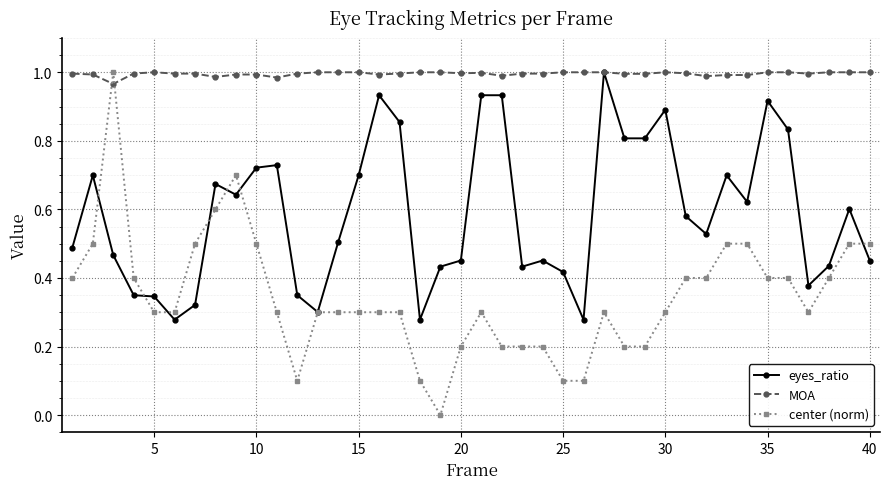

True or false: center (norm) has more than 2 points higher than both neighbors.

True